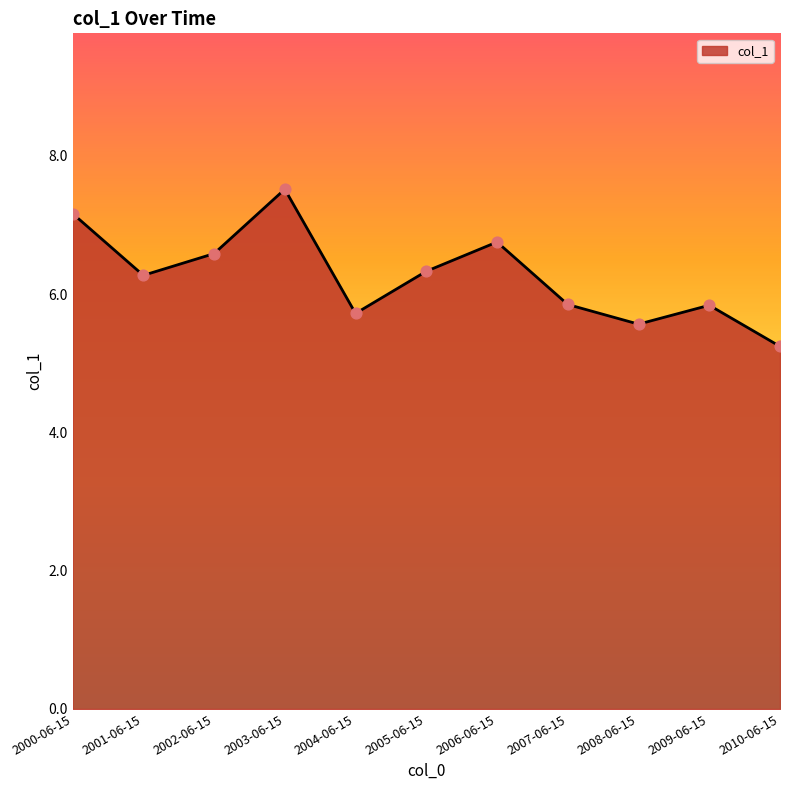

Between 2006-06-15 and 2010-06-15, which is larger?

2006-06-15